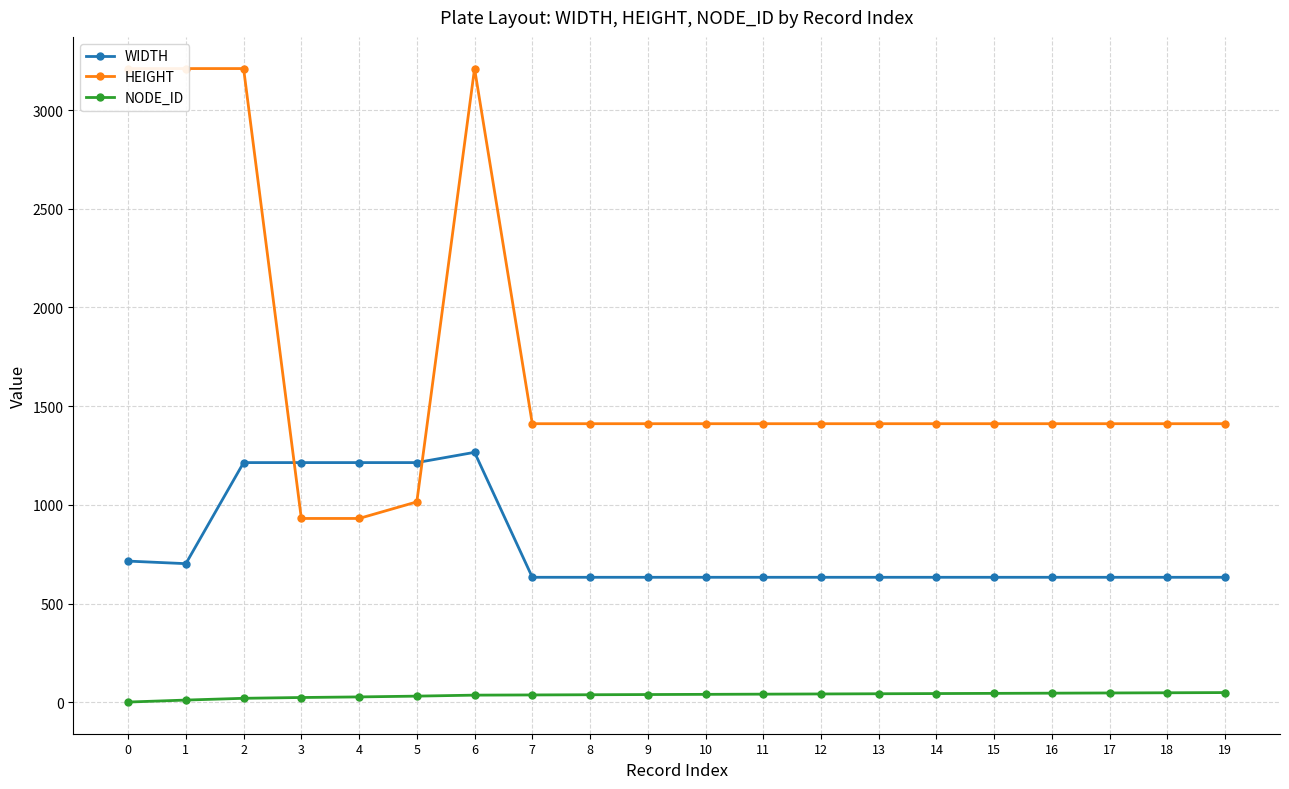

Reading left to right, list all the values displayed in this chart.

WIDTH: 0=715	1=702	2=1214	3=1214	4=1214	5=1214	6=1266	7=633	8=633	9=633	10=633	11=633	12=633	13=633	14=633	15=633	16=633	17=633	18=633	19=633
HEIGHT: 0=3210	1=3210	2=3210	3=931	4=931	5=1015	6=3210	7=1411	8=1411	9=1411	10=1411	11=1411	12=1411	13=1411	14=1411	15=1411	16=1411	17=1411	18=1411	19=1411
NODE_ID: 0=1	1=11	2=20	3=24	4=27	5=31	6=36	7=37	8=38	9=39	10=40	11=41	12=42	13=43	14=44	15=45	16=46	17=47	18=48	19=49